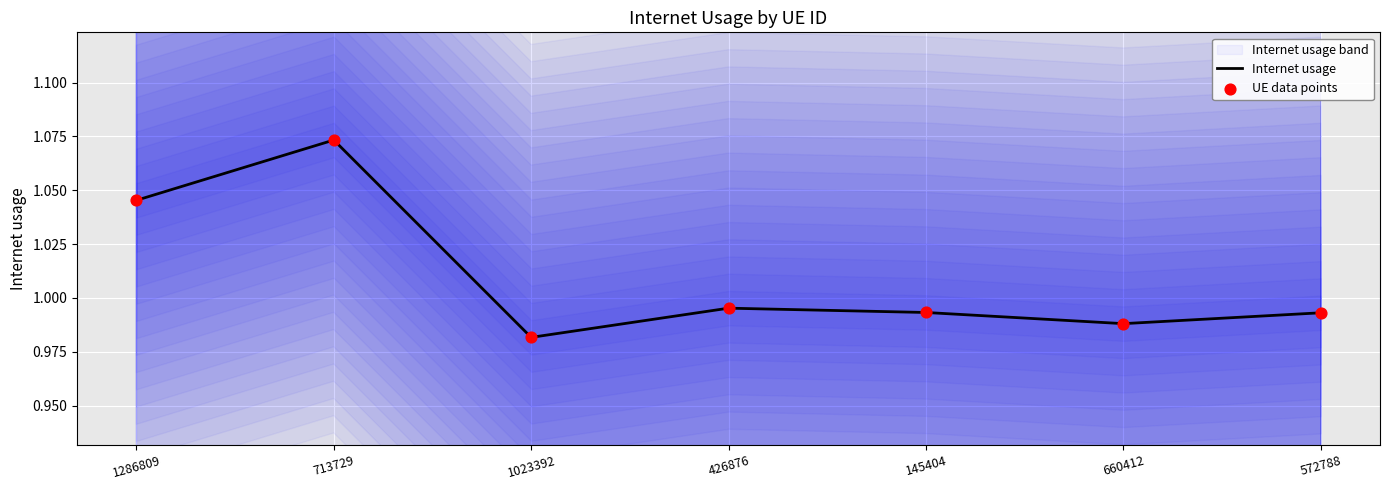

Which series has the largest total across all categories?

Internet usage